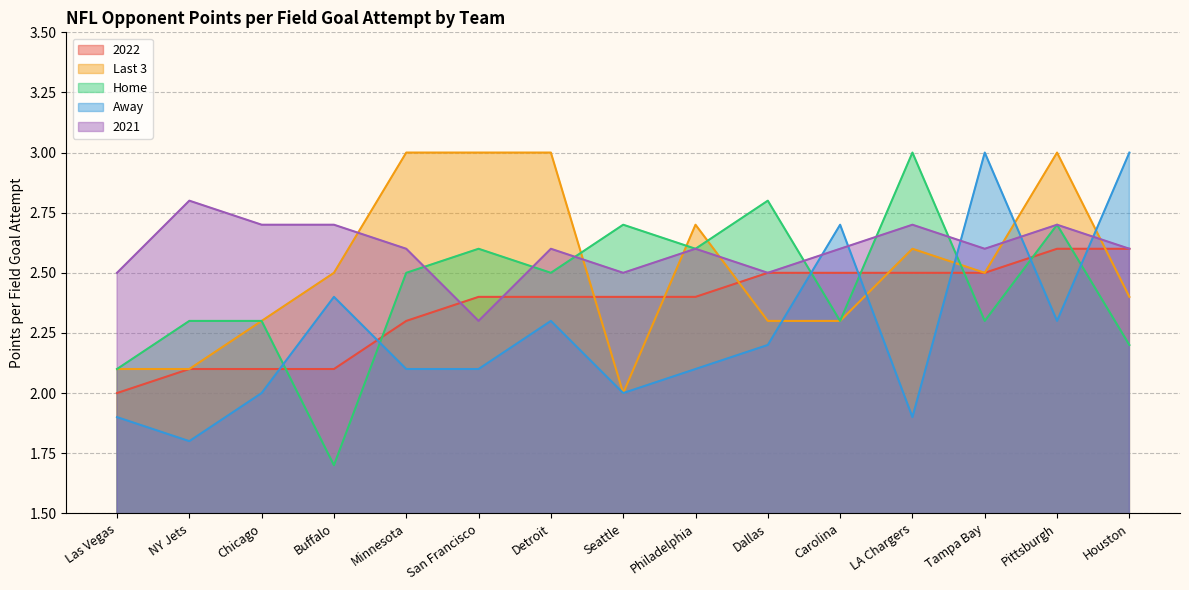

True or false: 2022 has more than 1 points higher than both neighbors.

False